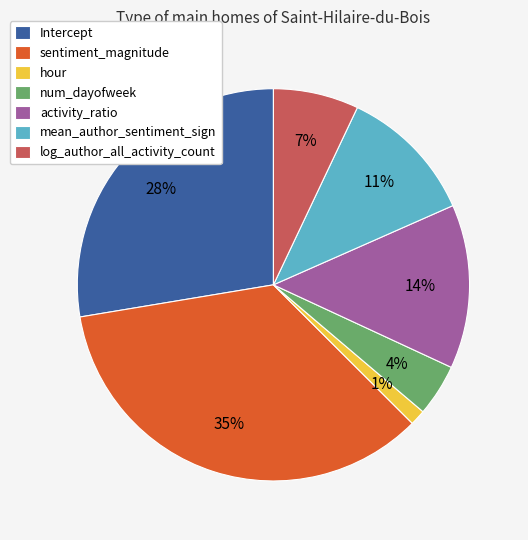

Is it true that Intercept is 28% of the pie?

True